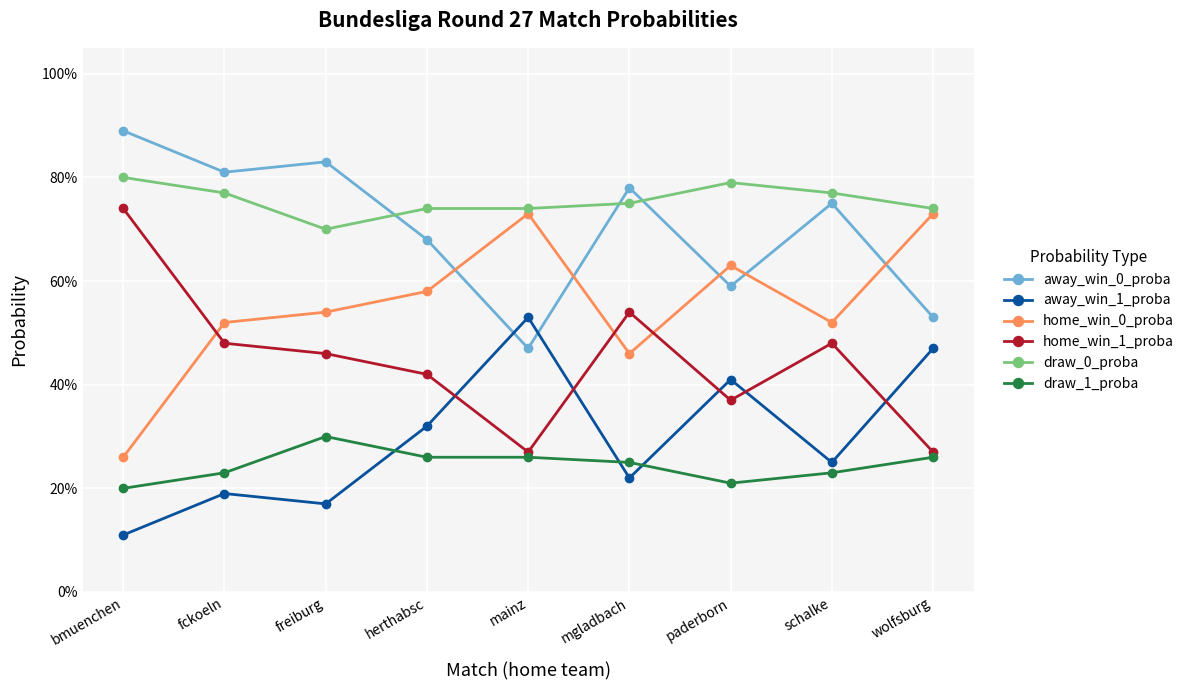

At which label is home_win_1_proba closest to 0?

mainz